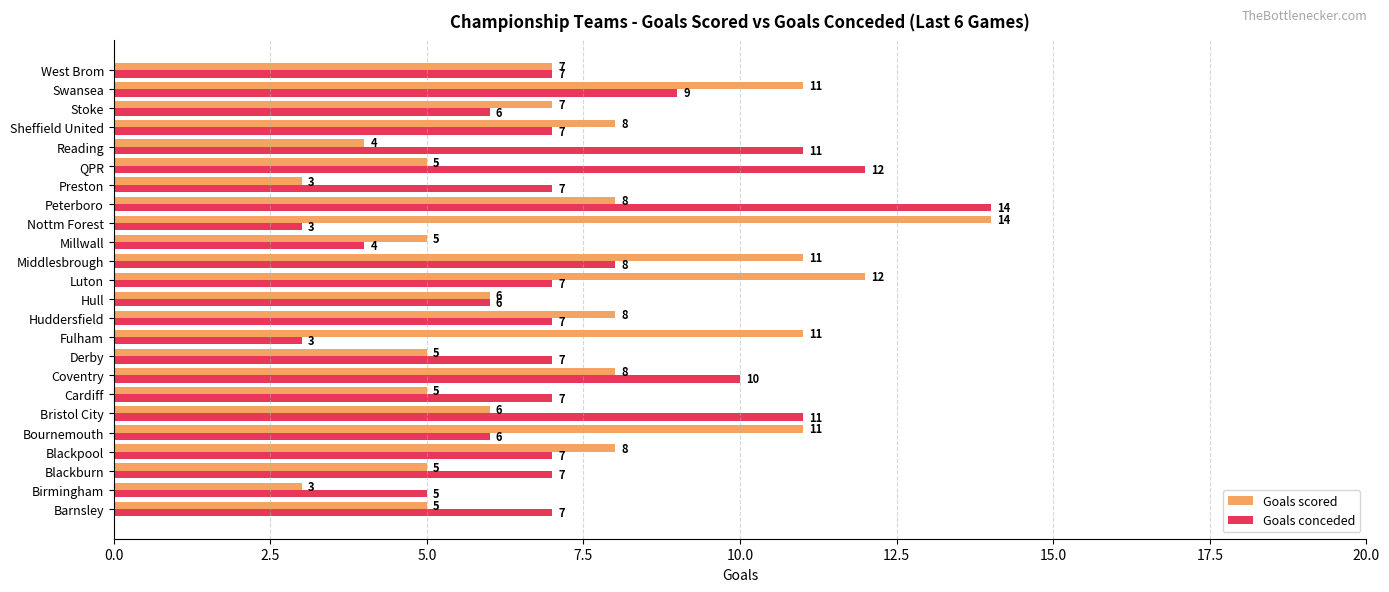

What is the approximate value of Goals conceded at Middlesbrough, to the nearest 10?

10